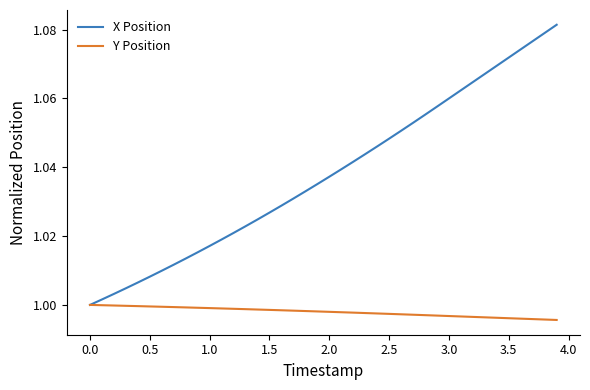

Which series has the widest spread of values?

X Position